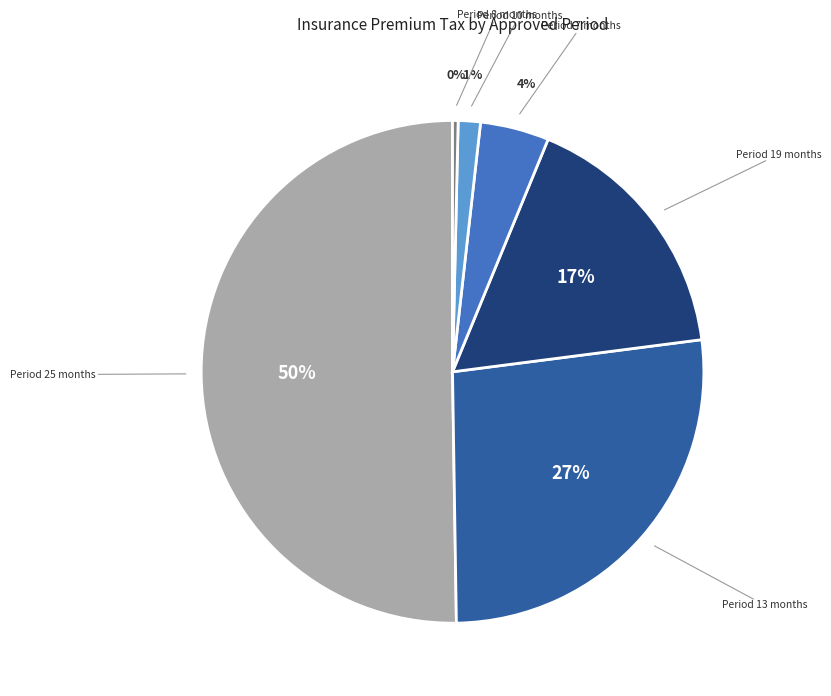

How many slices are in this pie chart?

6